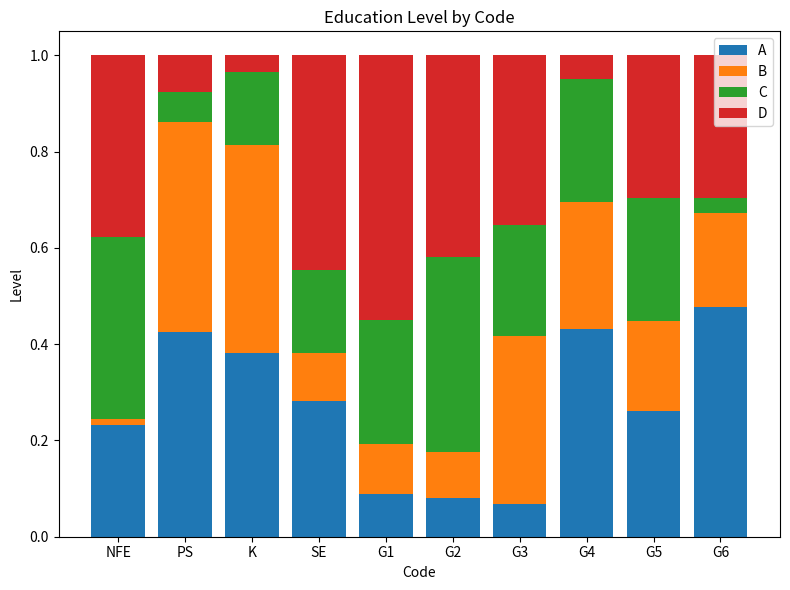

At how many categories does at least one series exceed 0?

10